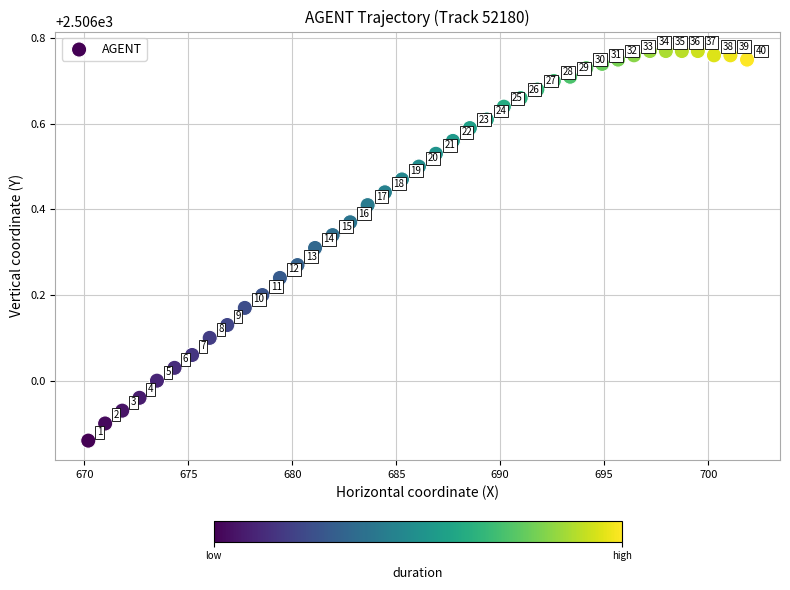

What is the range of Y values (max minus min)?

0.9